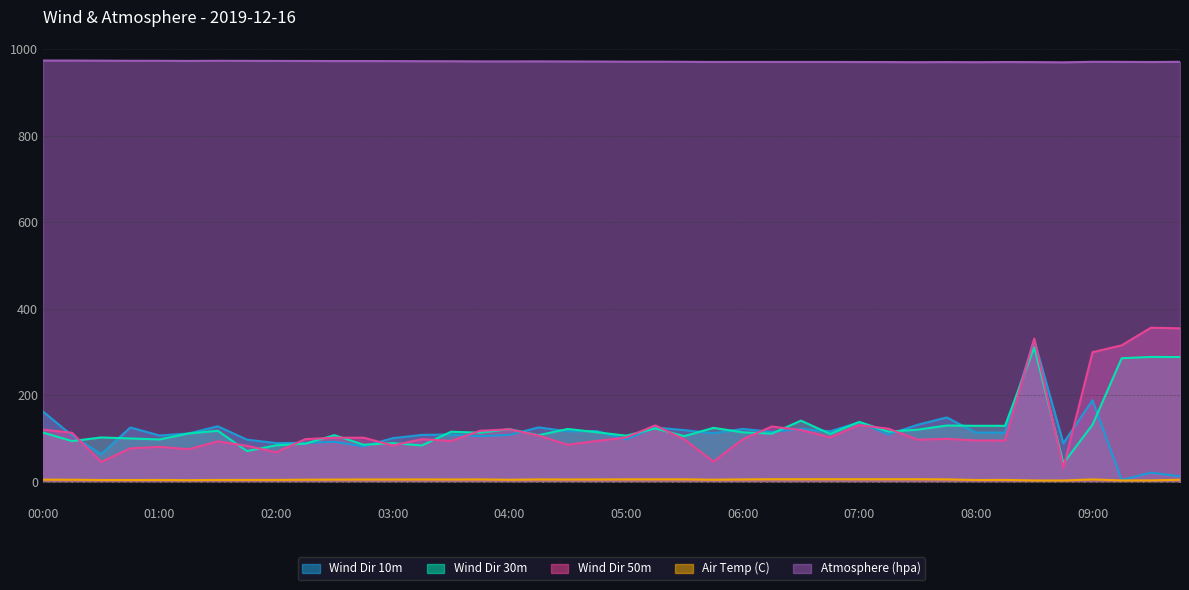

Which label corresponds to the smallest value in the chart?

2019-12-16 08:45:00